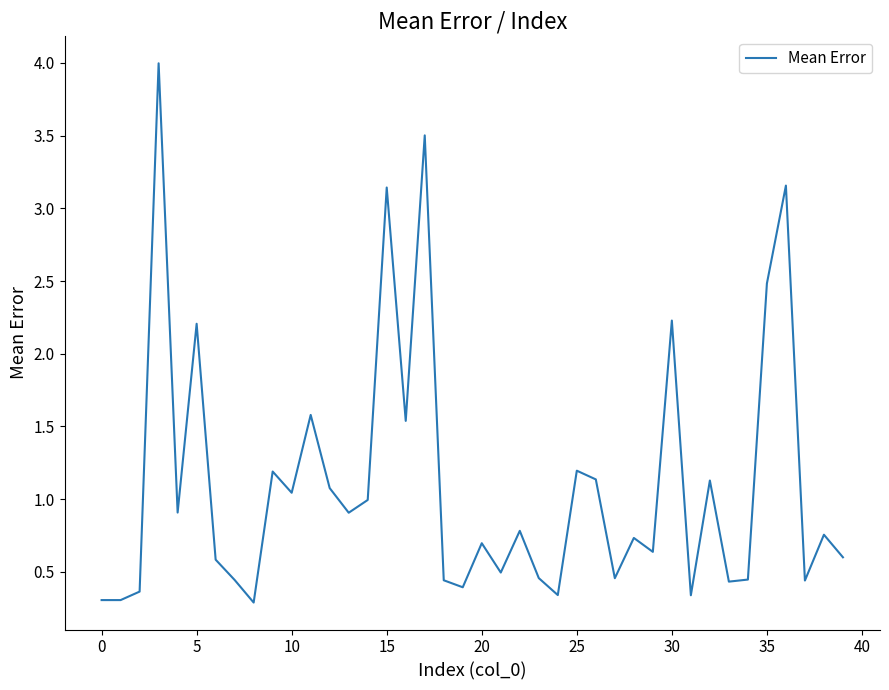

What is the maximum value shown in the chart?

4.0